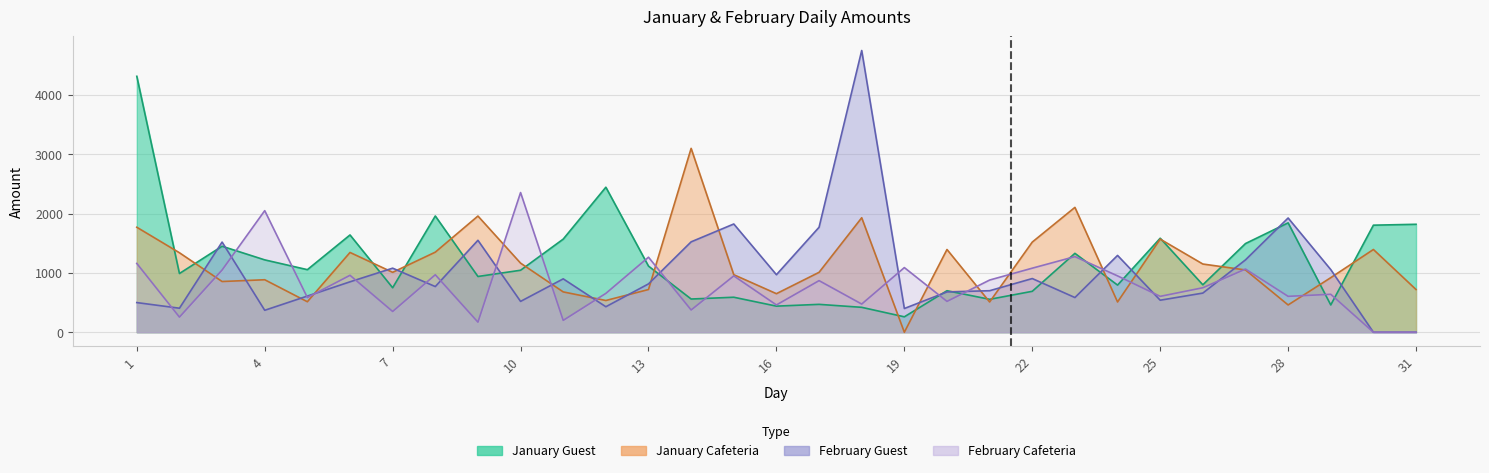

Which series has the largest total across all categories?

January Guest